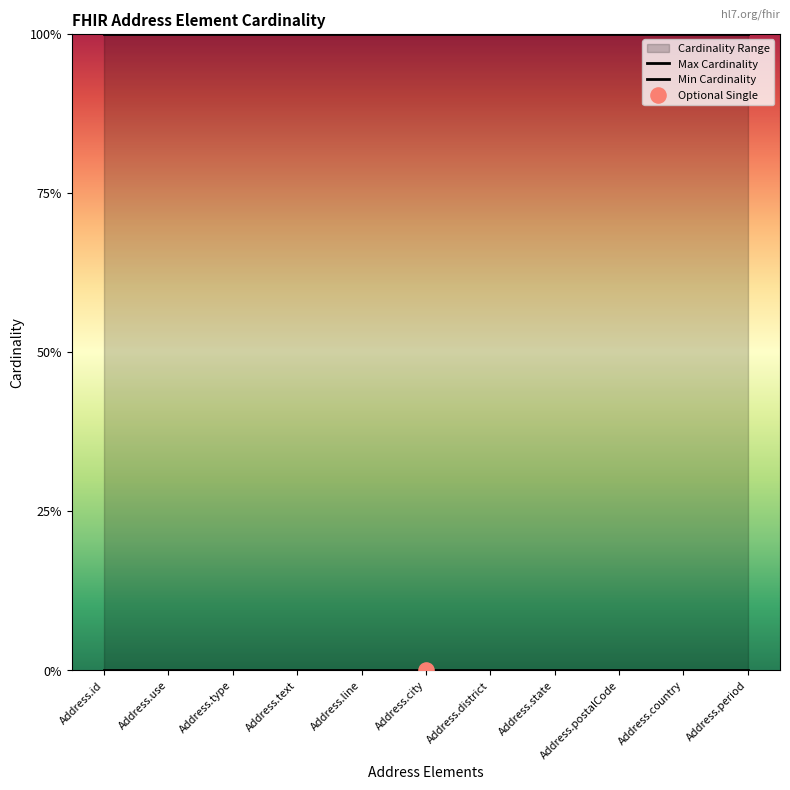

Which series has the widest spread of Y values?

Max Cardinality